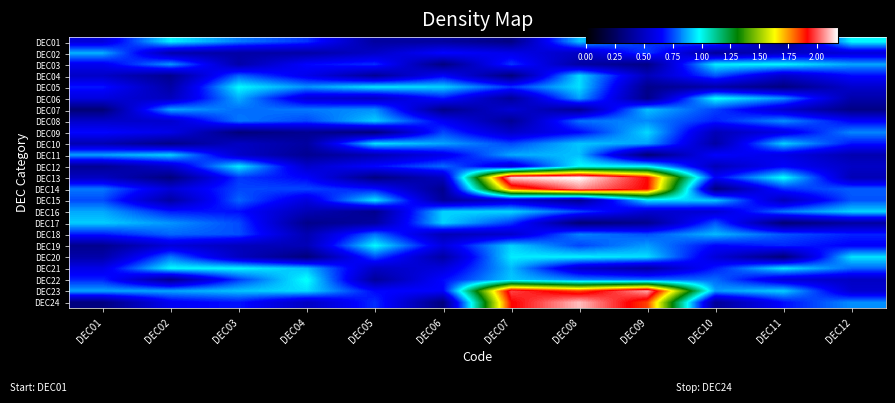

Rank the series at DEC02 from highest to lowest value.

DEC21, DEC01, DEC11, DEC07, DEC23, DEC03, DEC17, DEC20, DEC18, DEC16, DEC24, DEC09, DEC14, DEC19, DEC12, DEC08, DEC06, DEC02, DEC05, DEC15, DEC04, DEC22, DEC10, DEC13